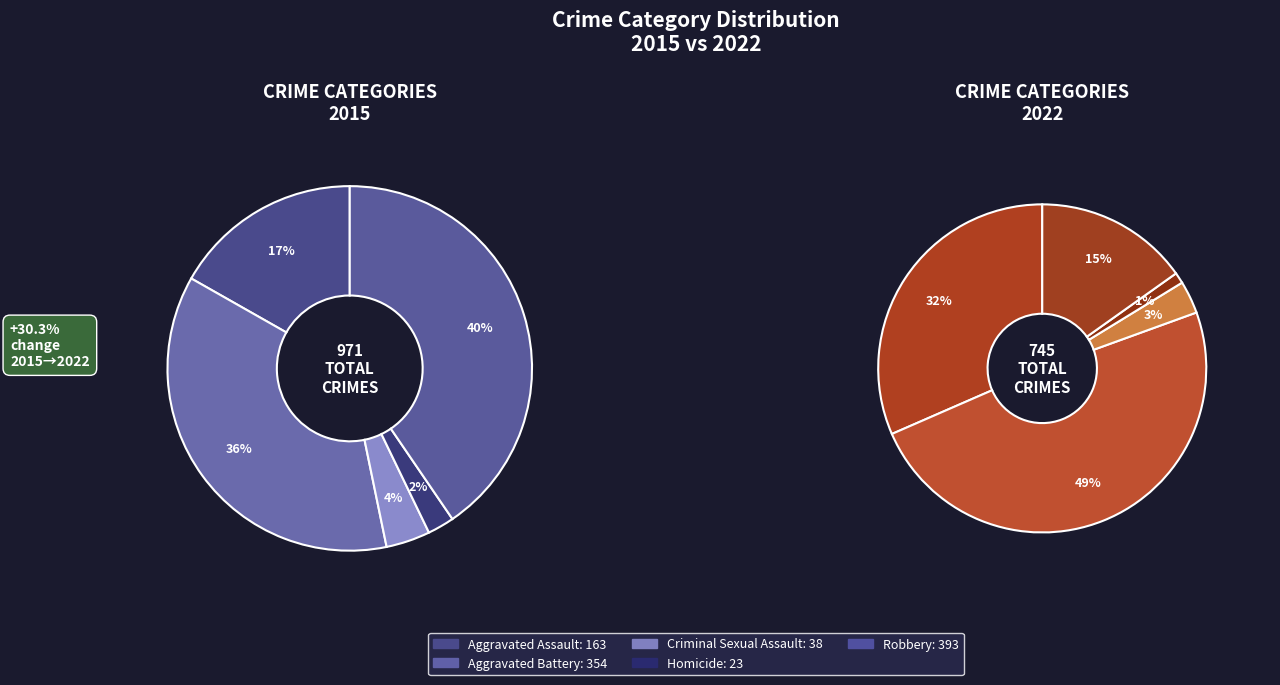

The Criminal Sexual Assault slice represents 4% of the pie. True or false?

True